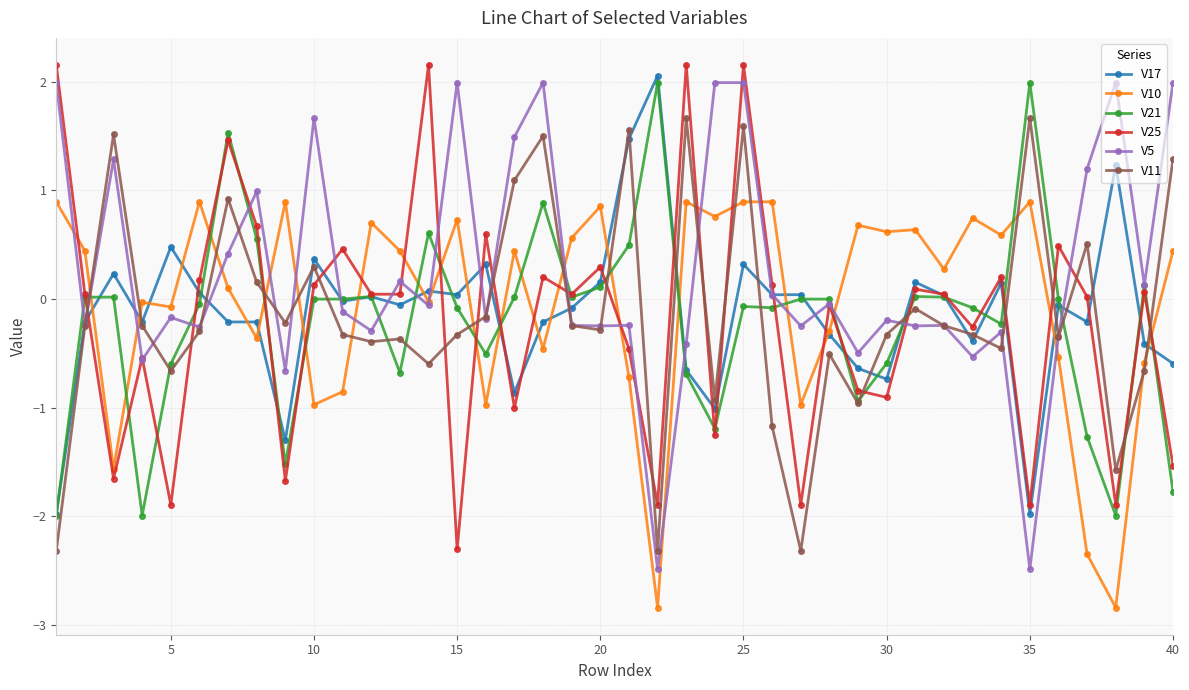

Which series has the largest total across all categories?

V5